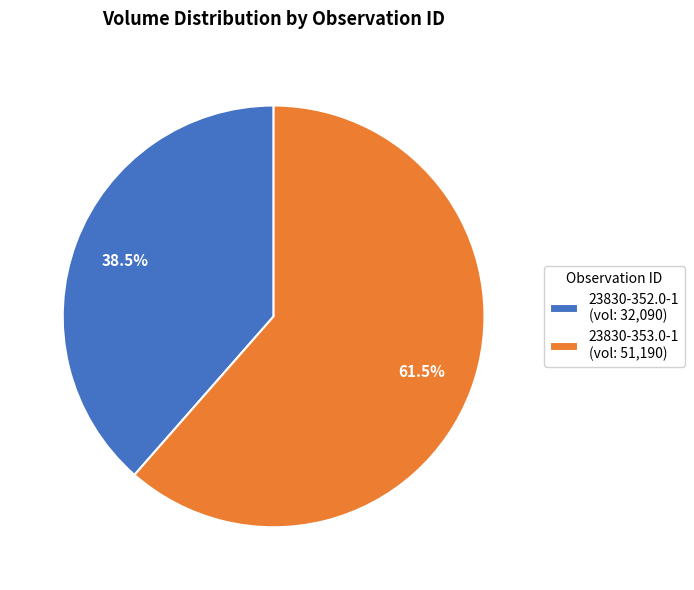

What percentage do 23830-353.0-1 and 23830-352.0-1 together represent?

100.0%